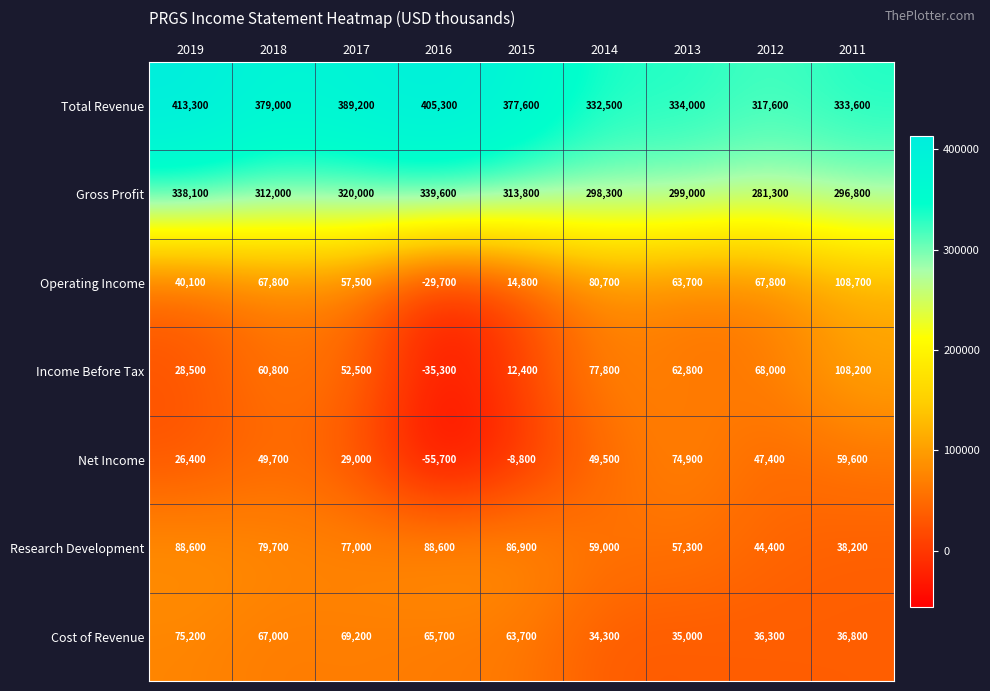

The Income Before Tax series shows 101467 at 2014. True or false?

False